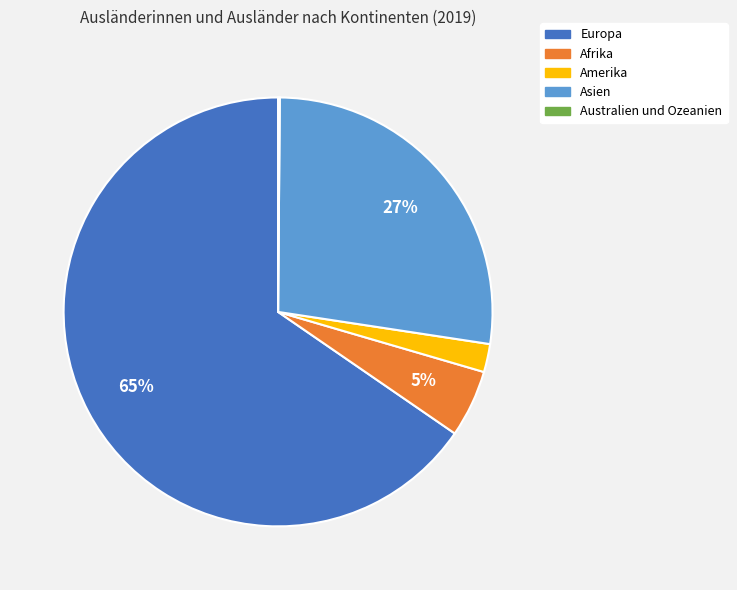

Combined, do Asien and Europa account for over 50%?

Yes